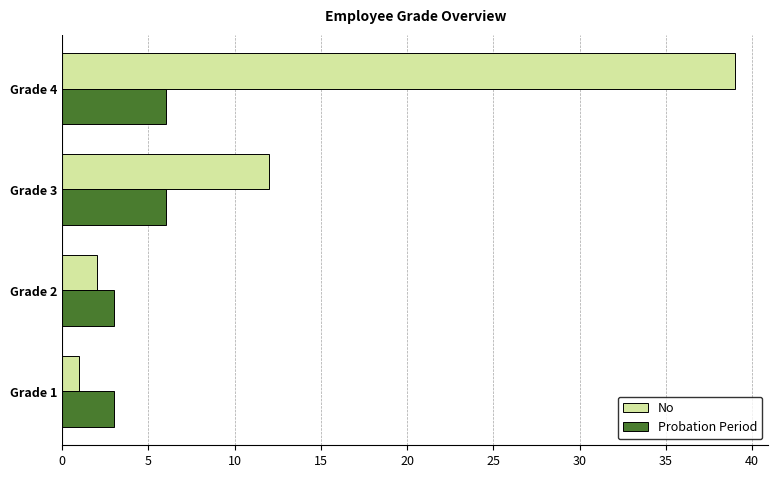

Which category has the highest value in the No series?

Grade 4